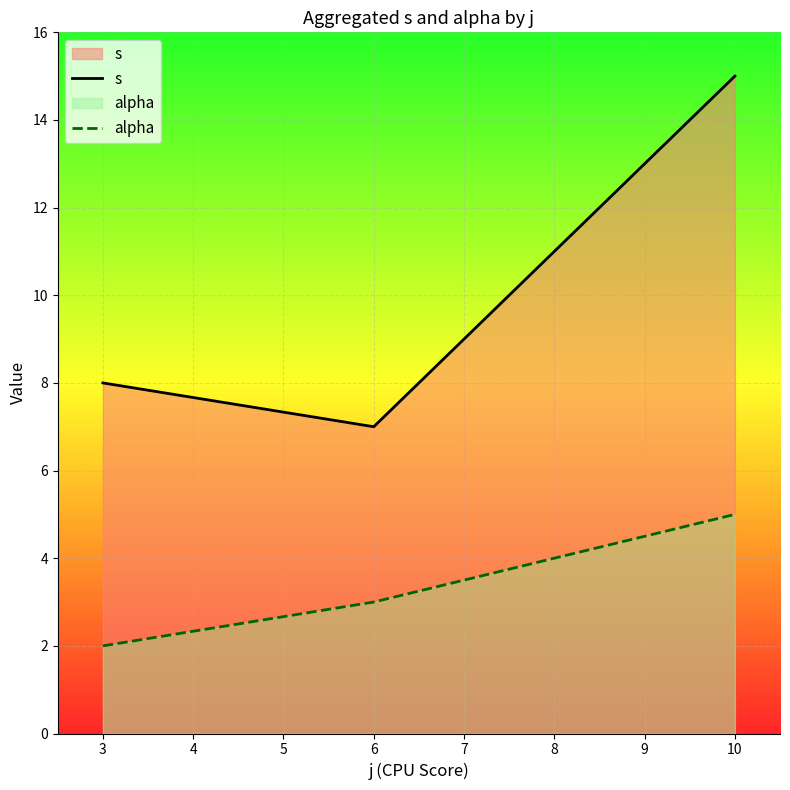

Between 3 and 10, which series saw the biggest shift?

s